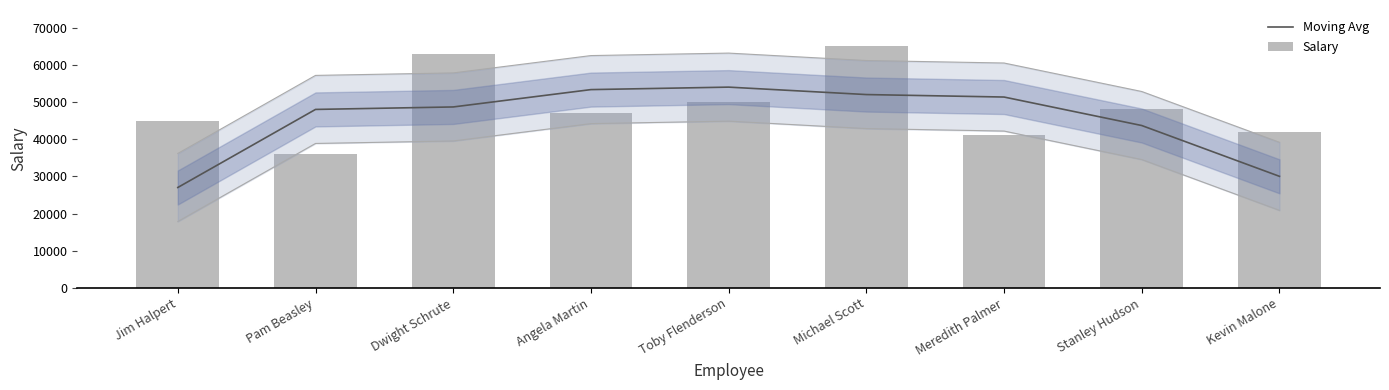

Rank the series at Toby Flenderson from highest to lowest value.

Moving Avg, Salary